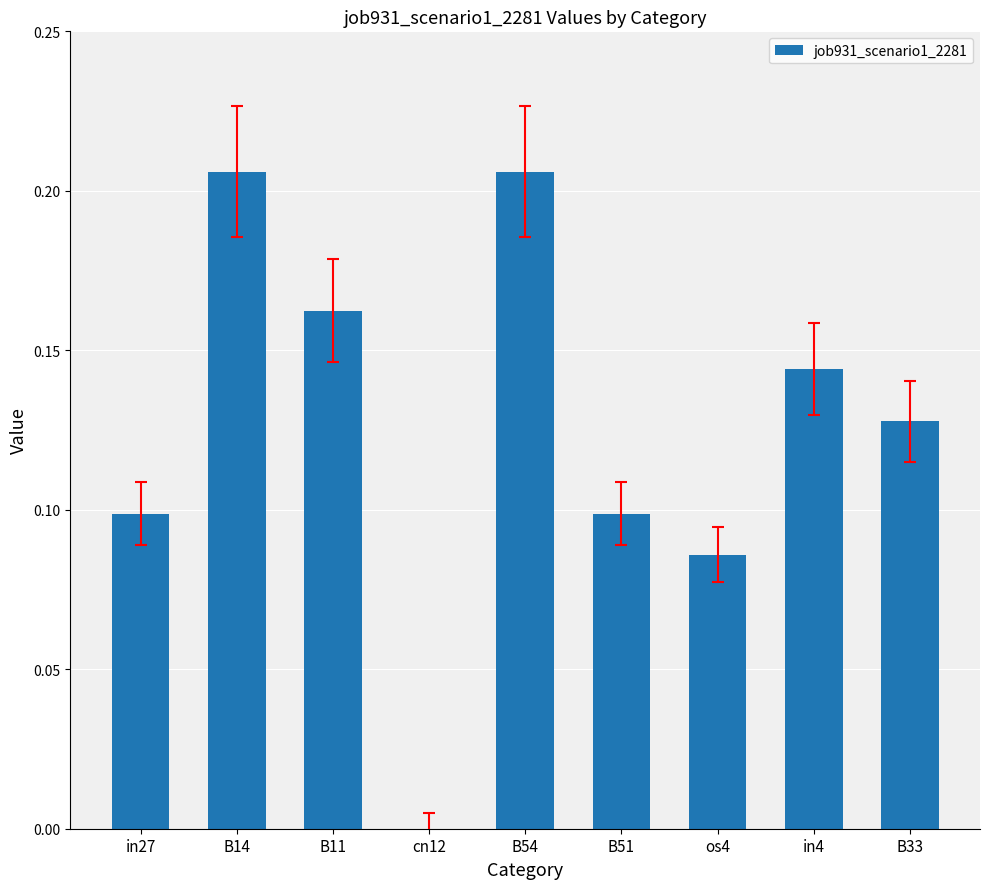

The value at os4 is 0.1. True or false?

True